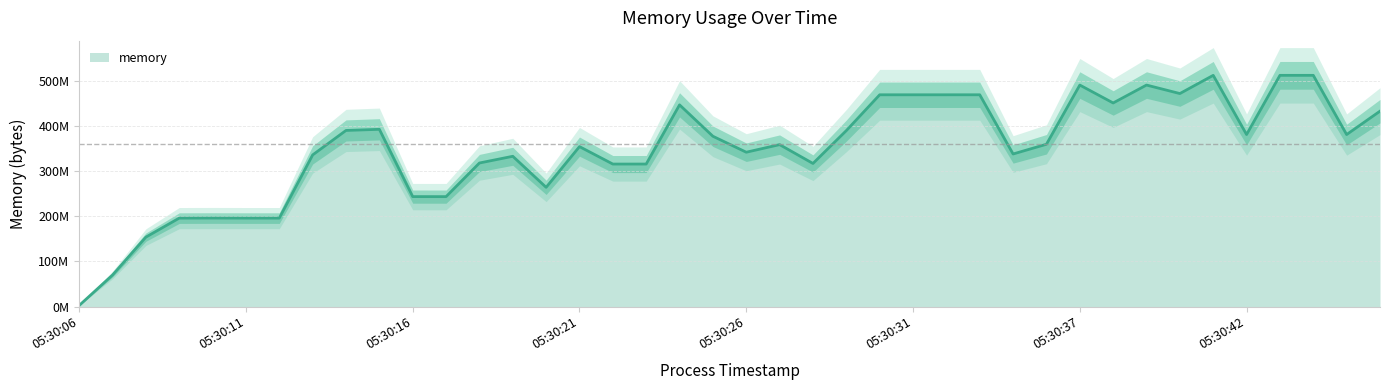

Reading left to right, extract all data points from this chart.

05:30:06=2306048	05:30:07=69918720	05:30:08=153927680	05:30:09=196104192	05:30:10=196243456	05:30:11=196120576	05:30:12=196124672	05:30:13=336257024	05:30:14=390569984	05:30:15=393076736	05:30:16=243822592	05:30:17=243748864	05:30:18=318345216	05:30:19=333246464	05:30:20=264384512	05:30:21=354701312	05:30:22=316002304	05:30:23=316043264	05:30:24=447291392	05:30:25=377647104	05:30:26=342278144	05:30:27=359124992	05:30:28=317321216	05:30:29=390213632	05:30:30=469651456	05:30:31=469655552	05:30:32=469659648	05:30:33=469676032	05:30:35=338350080	05:30:36=359948288	05:30:37=491233280	05:30:38=451510272	05:30:39=491233280	05:30:40=472387584	05:30:41=512782336	05:30:42=381497344	05:30:43=512790528	05:30:44=512790528	05:30:45=381472768	05:30:46=433319936